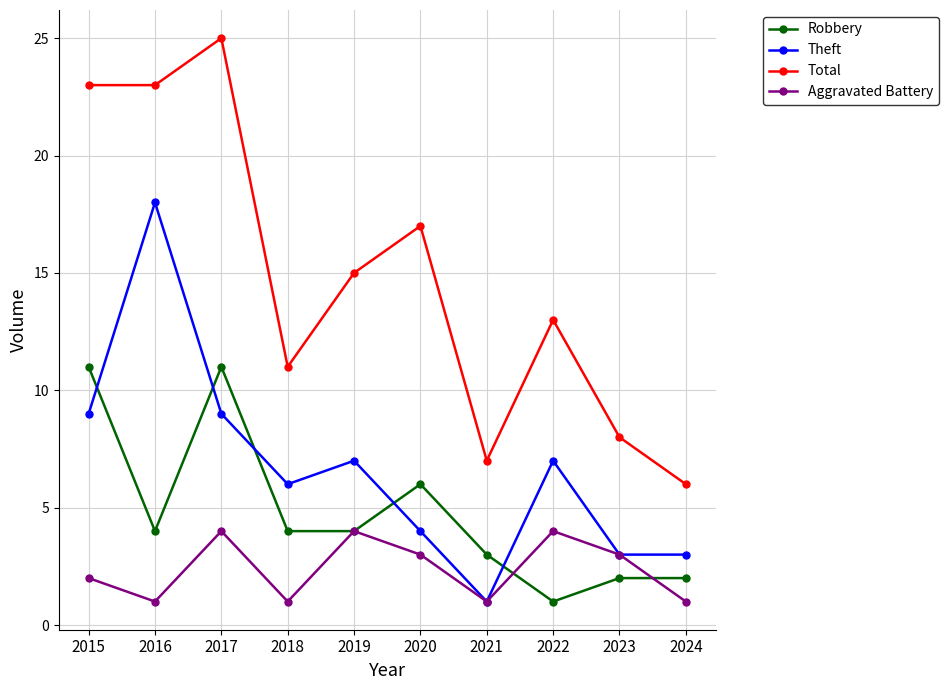

At which category is the sum across all series the highest?

2017